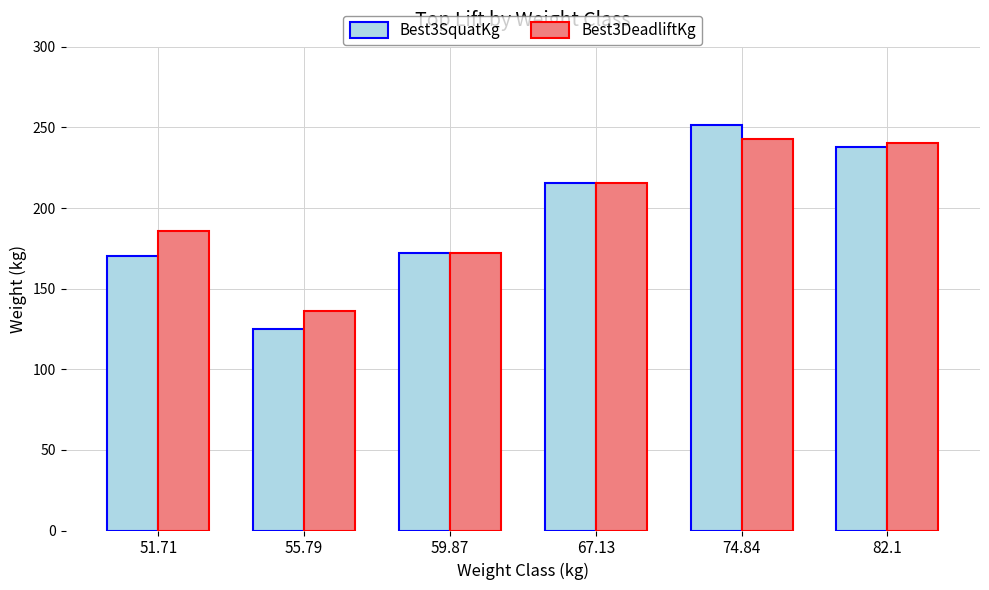

What is the difference between the second highest and minimum values in the Best3DeadliftKg series?

104.3